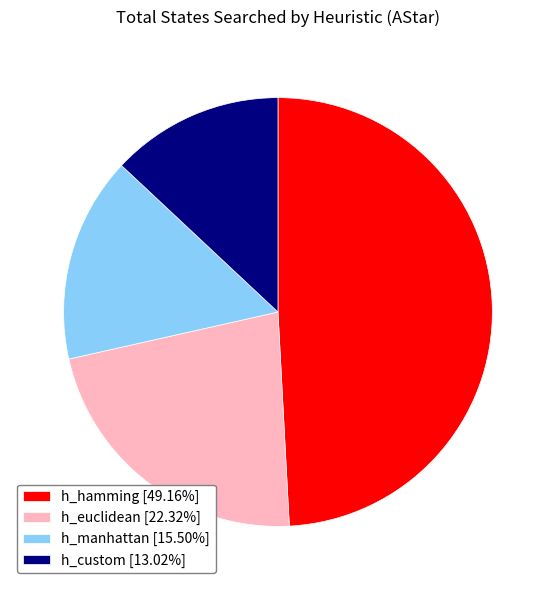

How many slices are in this pie chart?

4